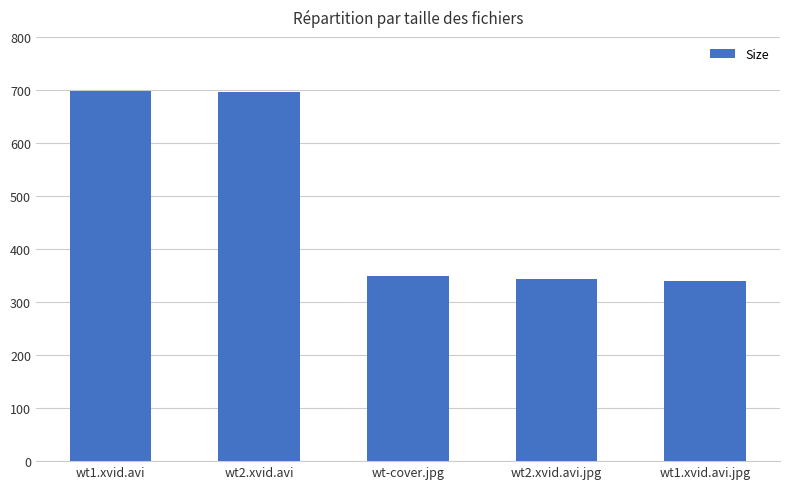

Between wt2.xvid.avi and wt2.xvid.avi.jpg, which is larger?

wt2.xvid.avi